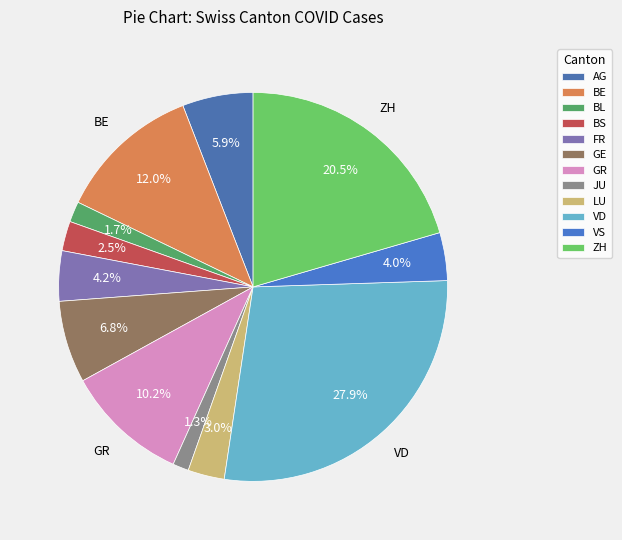

True or false: BE accounts for 12% of the total.

True